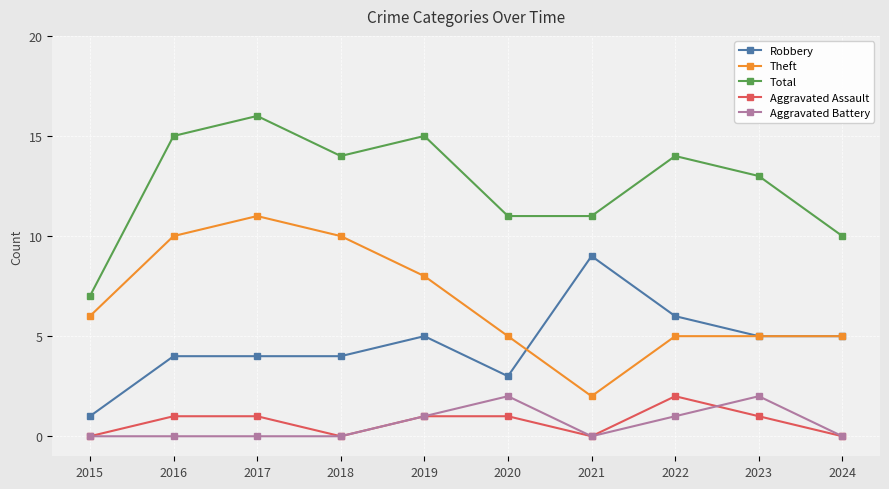

Reading left to right, what are all the values shown in this chart?

Robbery: 2015=1	2016=4	2017=4	2018=4	2019=5	2020=3	2021=9	2022=6	2023=5	2024=5
Theft: 2015=6	2016=10	2017=11	2018=10	2019=8	2020=5	2021=2	2022=5	2023=5	2024=5
Total: 2015=7	2016=15	2017=16	2018=14	2019=15	2020=11	2021=11	2022=14	2023=13	2024=10
Aggravated Assault: 2015=0	2016=1	2017=1	2018=0	2019=1	2020=1	2021=0	2022=2	2023=1	2024=0
Aggravated Battery: 2015=0	2016=0	2017=0	2018=0	2019=1	2020=2	2021=0	2022=1	2023=2	2024=0